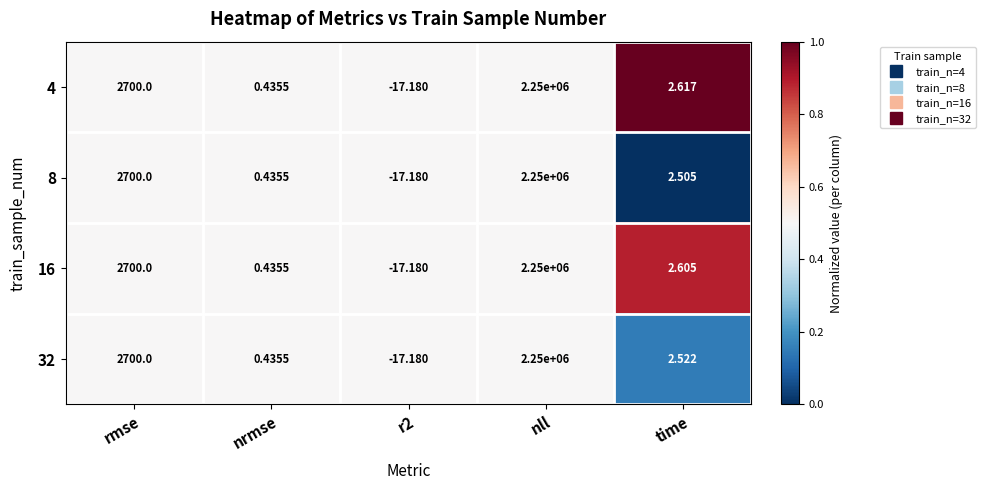

At which category is the sum across all series the highest?

nll